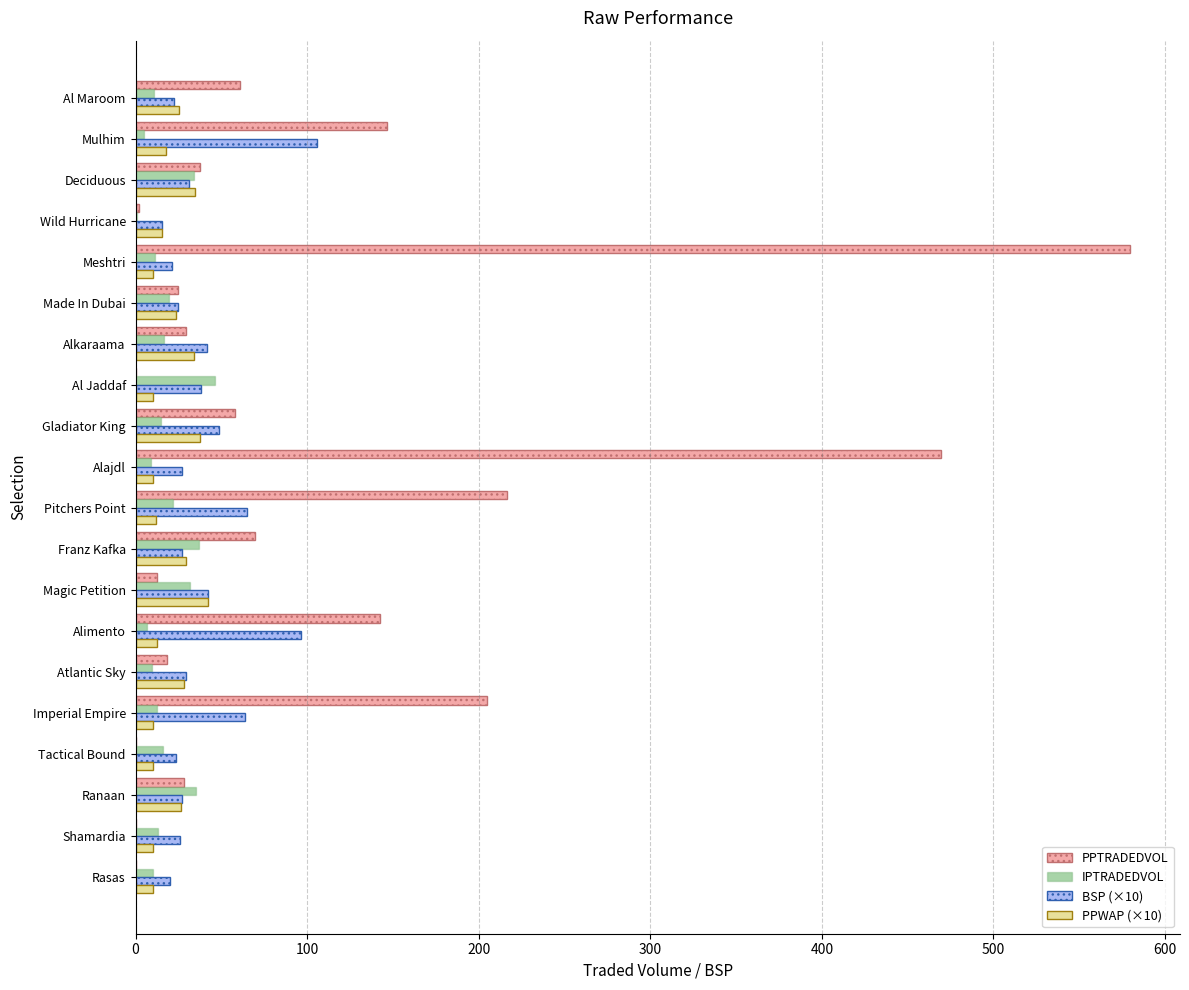

At which category is the sum across all series the highest?

Meshtri